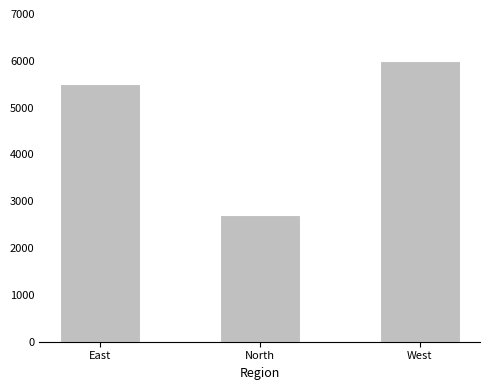

Are the bars horizontal?

No